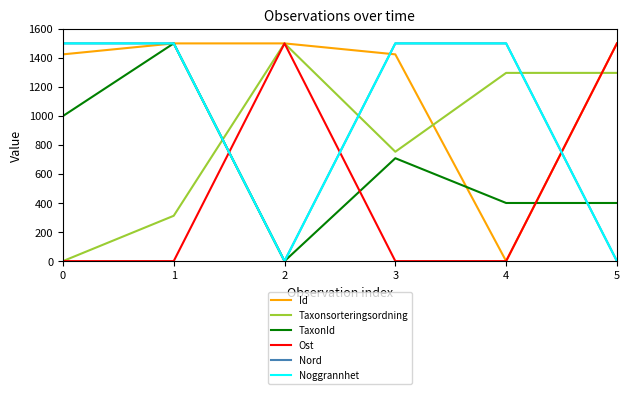

At 0, list the series in order from largest to smallest.

Nord, Noggrannhet, Id, TaxonId, Taxonsorteringsordning, Ost